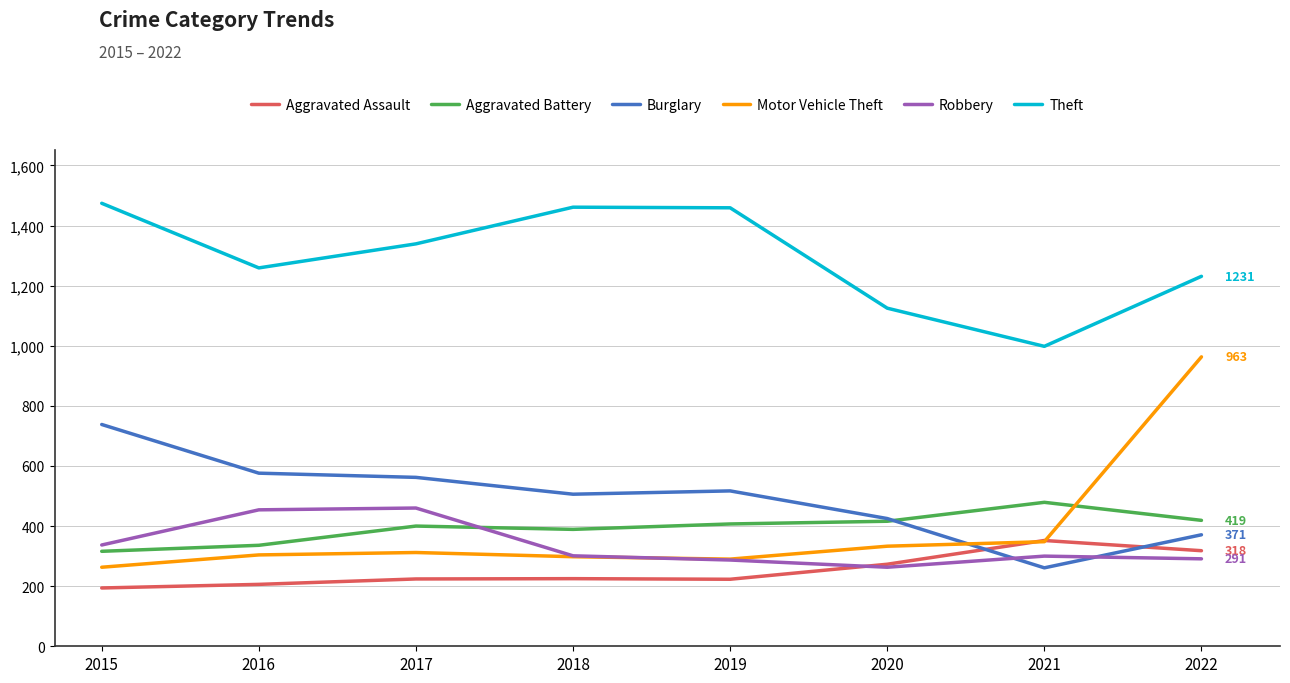

Which series has the largest total across all categories?

Theft